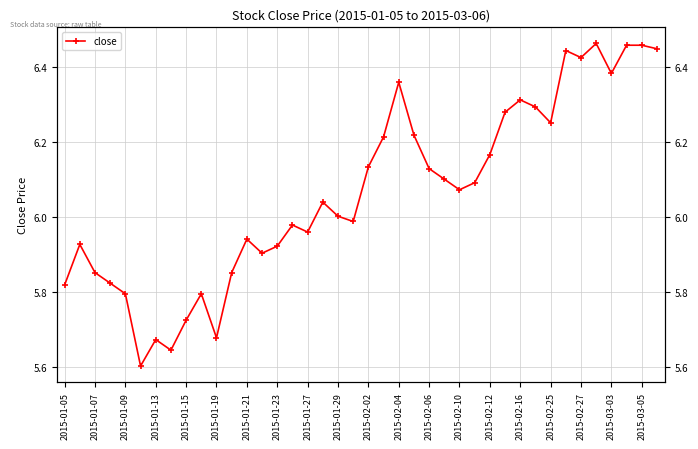

How many points are lower than both their immediate neighbors (excluding endpoints)?

10